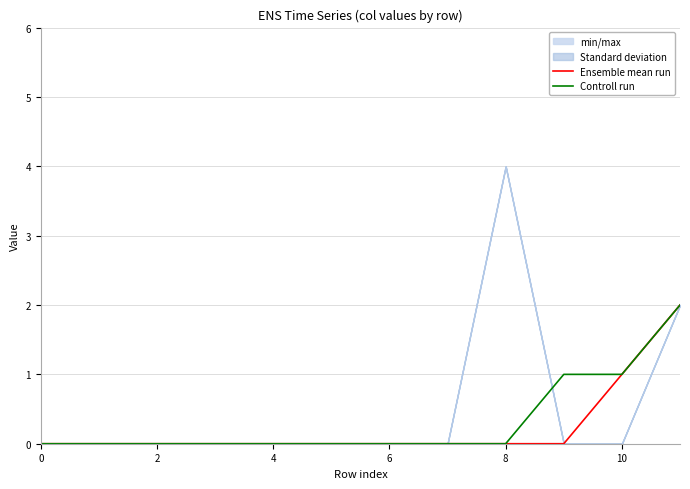

What is the difference between the maximum and second lowest values in the Controll run series?

2